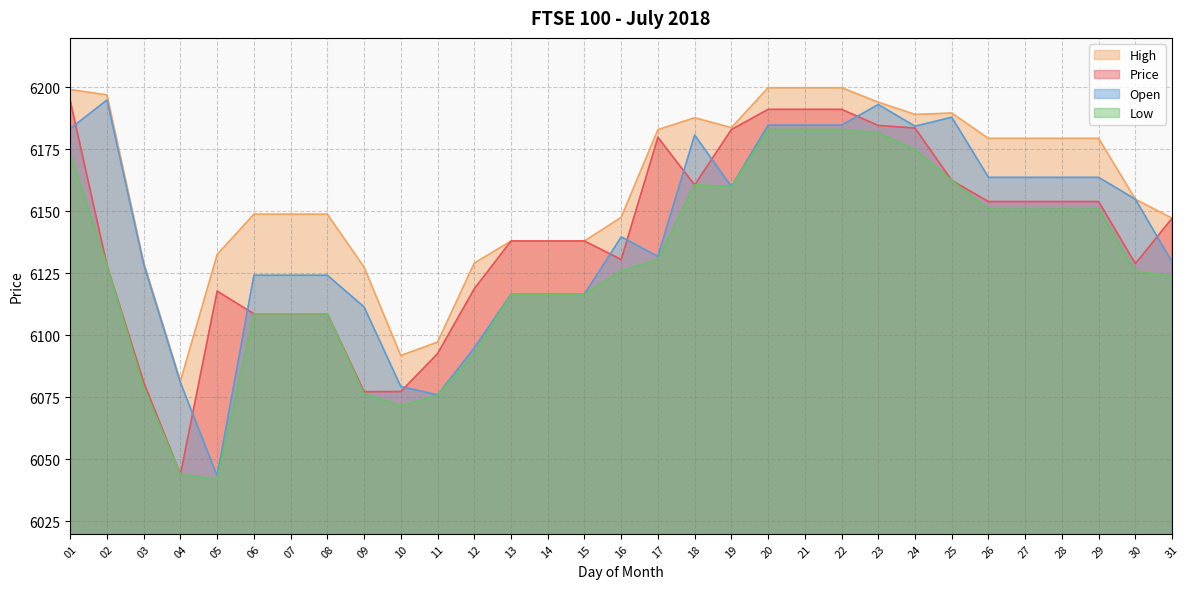

True or false: Low and Price intersect in this chart.

False